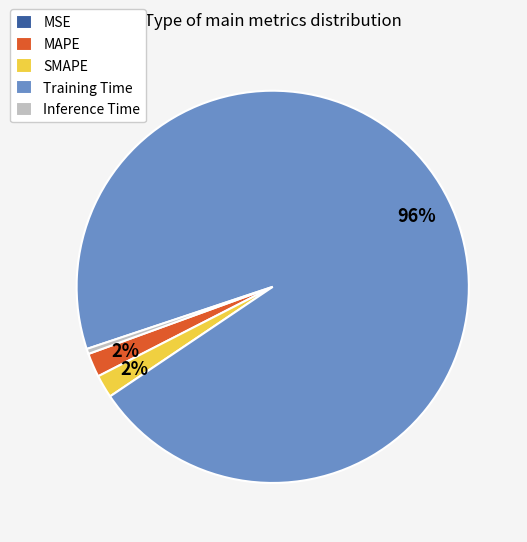

Combined, do Training Time and MAPE account for over 50%?

Yes